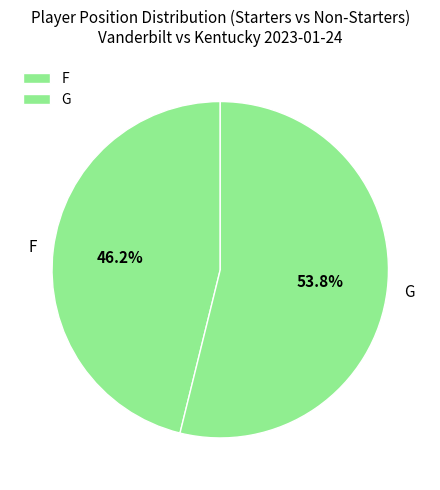

How many slices are in this pie chart?

2